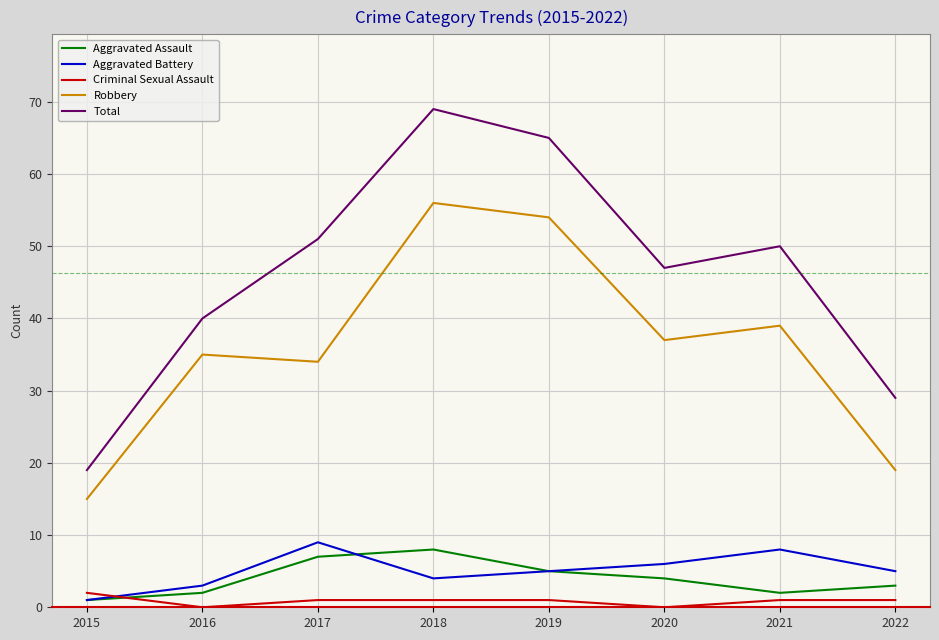

Is the value of Criminal Sexual Assault at 2021 greater than the value of Total at 2015?

No